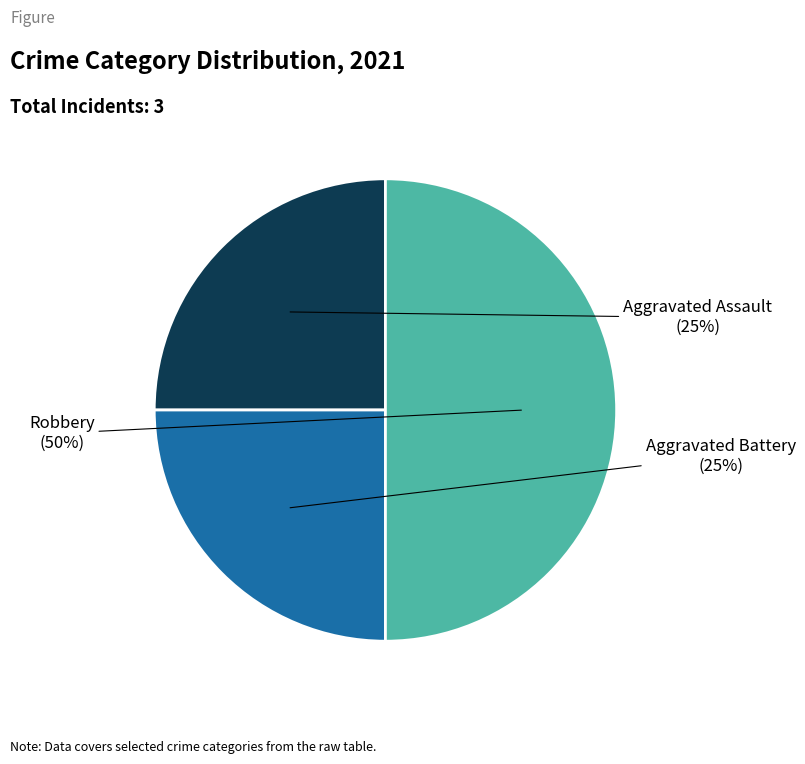

Does Aggravated Assault represent more than half of the total?

No